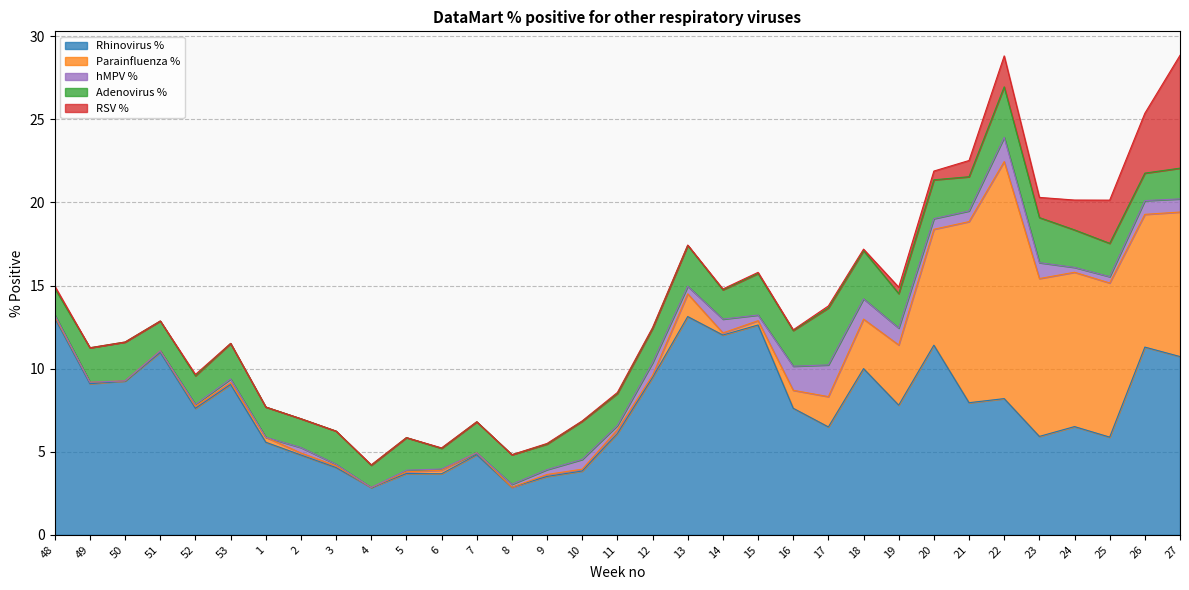

What value does the hMPV % series have at 9?

0.3